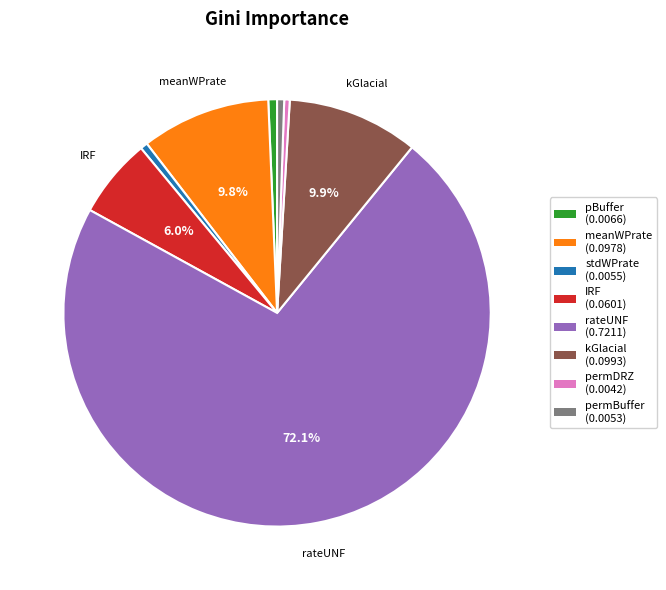

To the nearest percent, what percentage of the pie is pBuffer?

1%